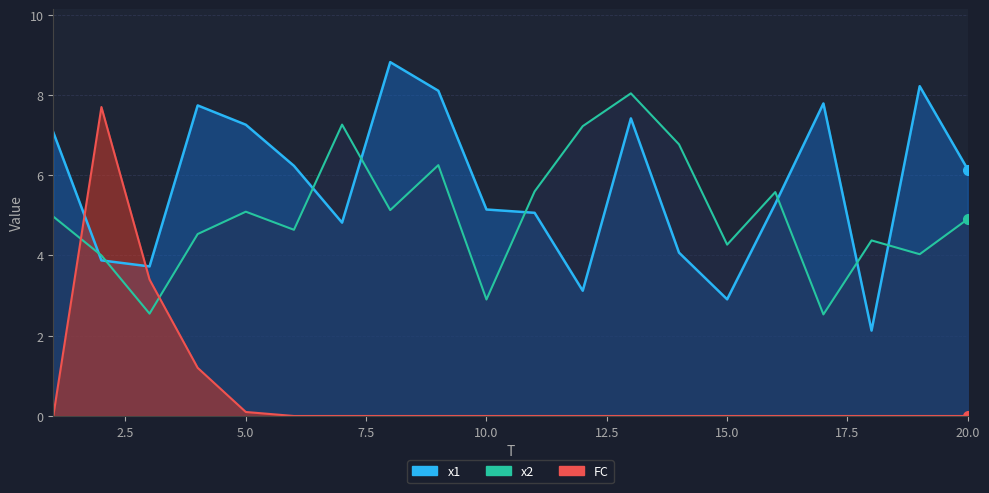

What is the minimum value for x2?

2.5